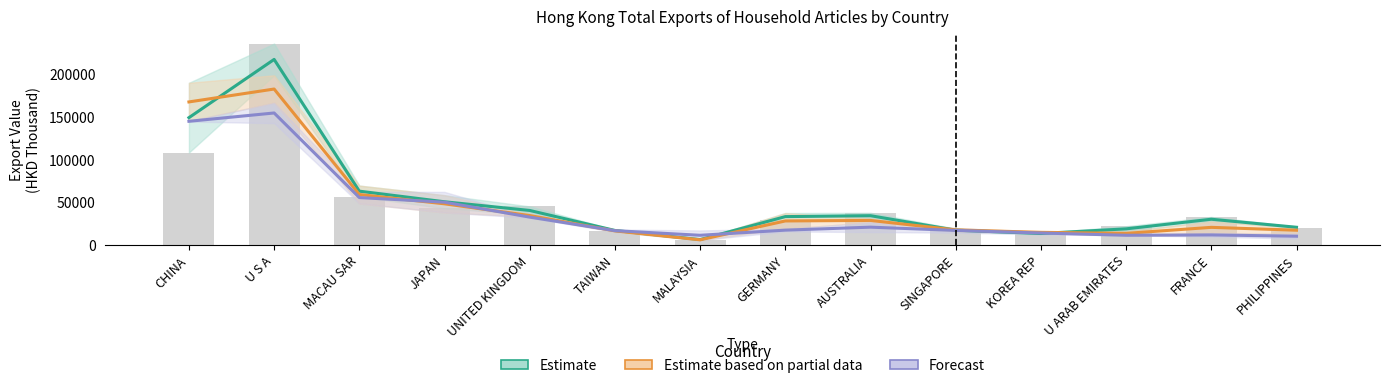

List the series in order of their overall mean, lowest first.

Forecast, Estimate based on partial data, Estimate